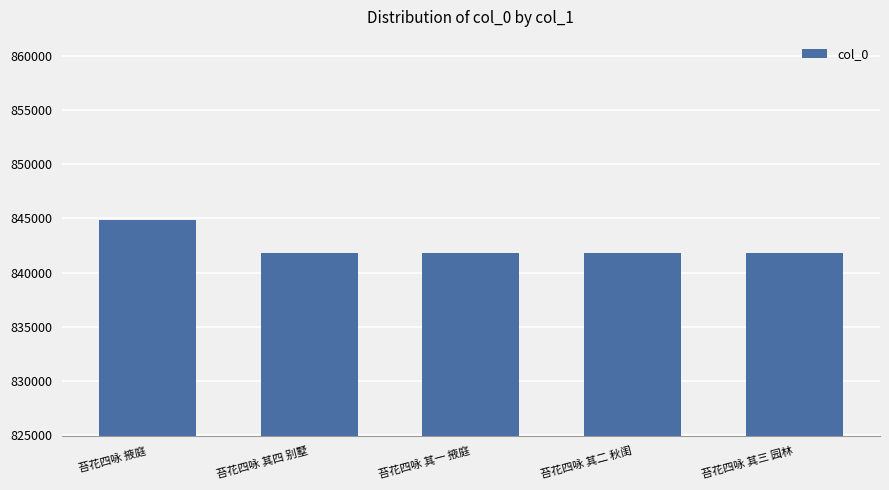

What is the difference between the second highest and second lowest values?

2